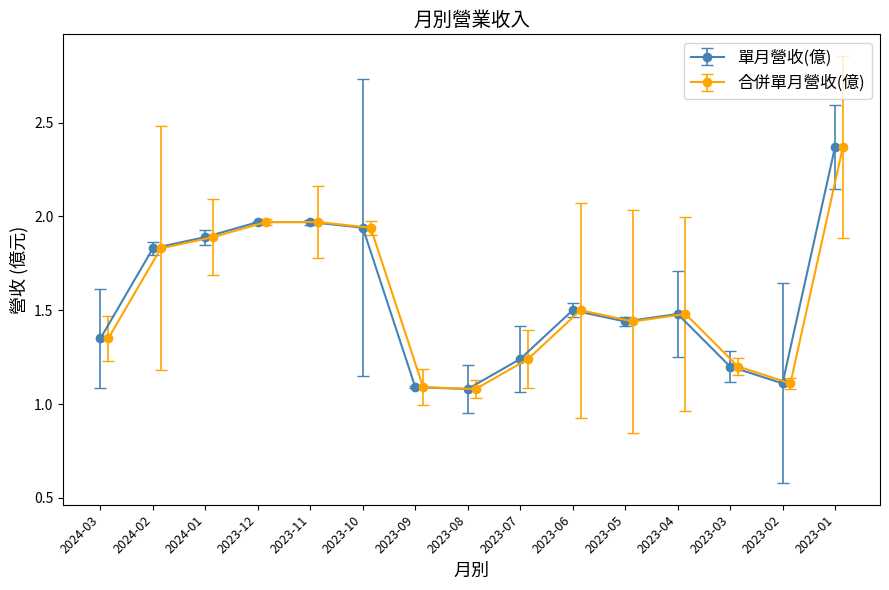

What is the difference between the 合併單月營收(億) values at 2023-06 and 2023-08?

0.4